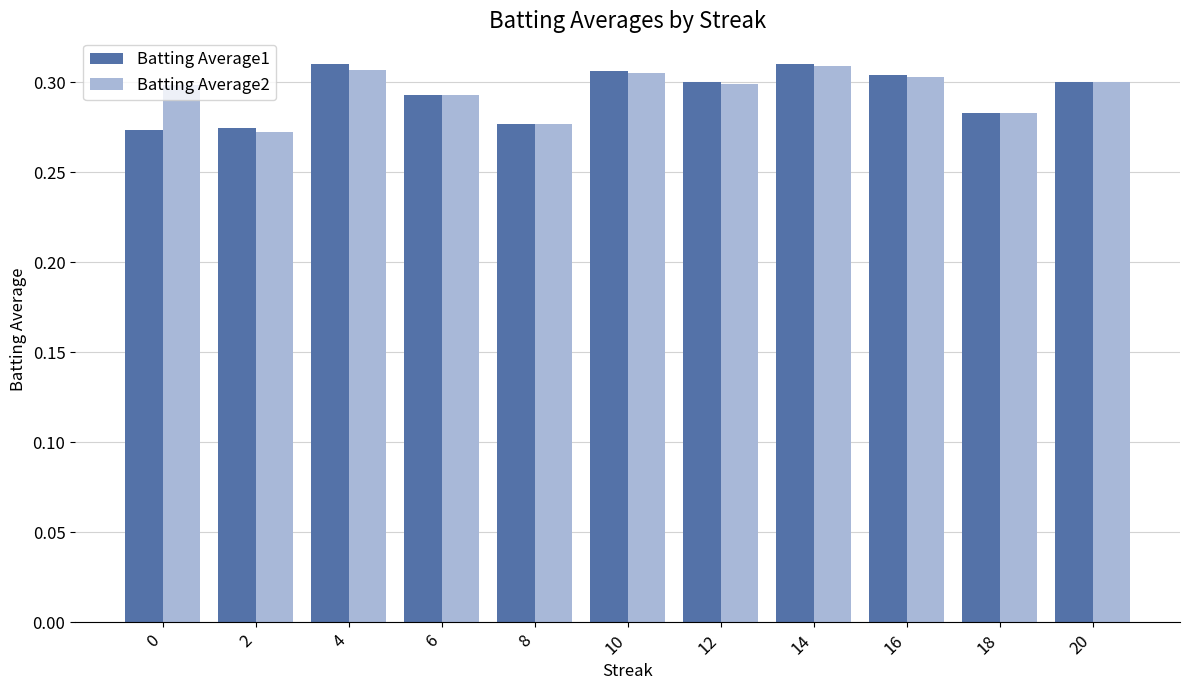

Rank the series at 0 from highest to lowest value.

Batting Average2, Batting Average1